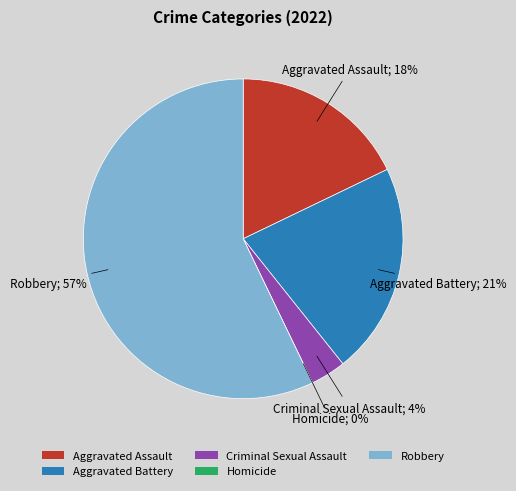

What percentage is the Robbery slice, to the nearest percent?

57%